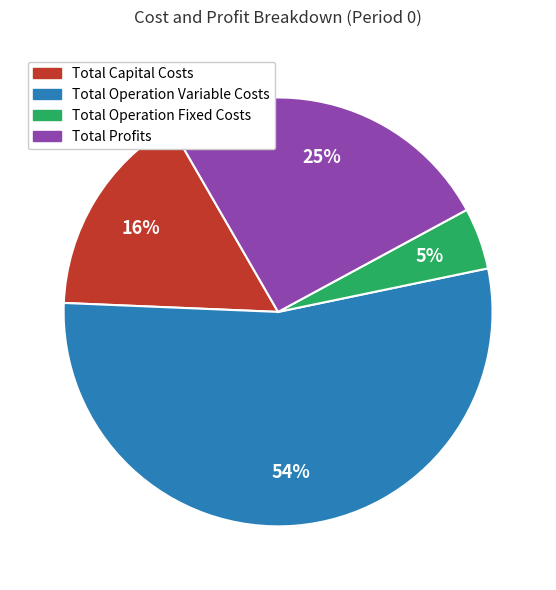

To the nearest percent, what is the combined percentage of Total Operation Variable Costs and Total Profits?

79%